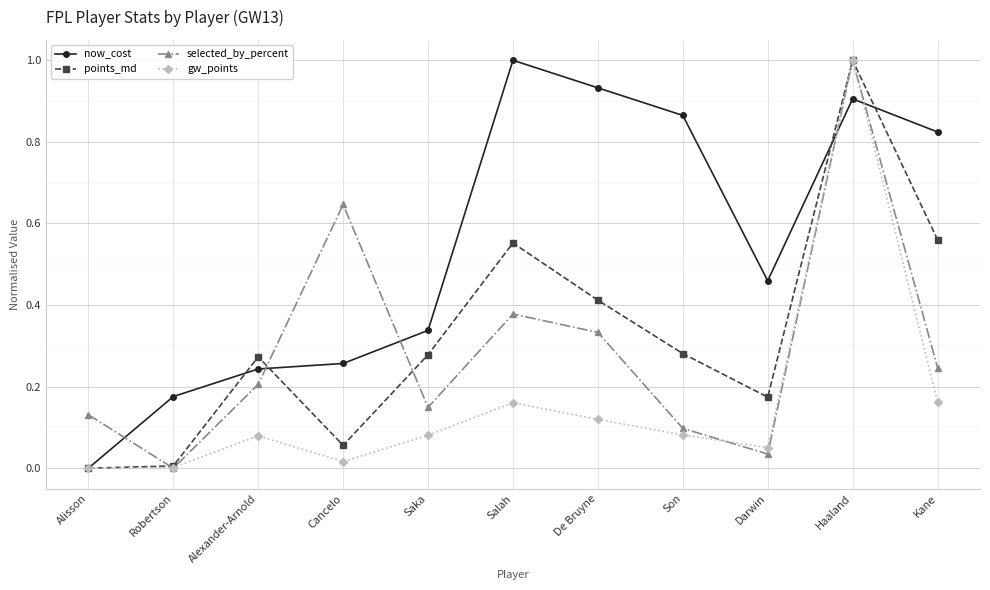

What is the label of the 8th point from the right?

Cancelo